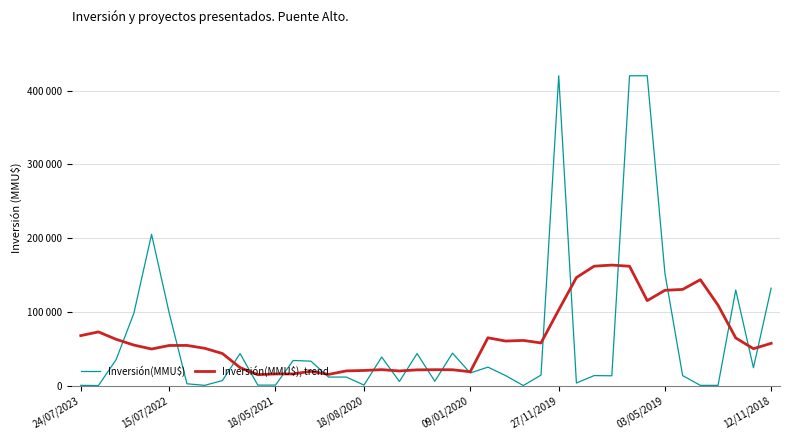

Does the chart display data point markers on the line(s)?

No